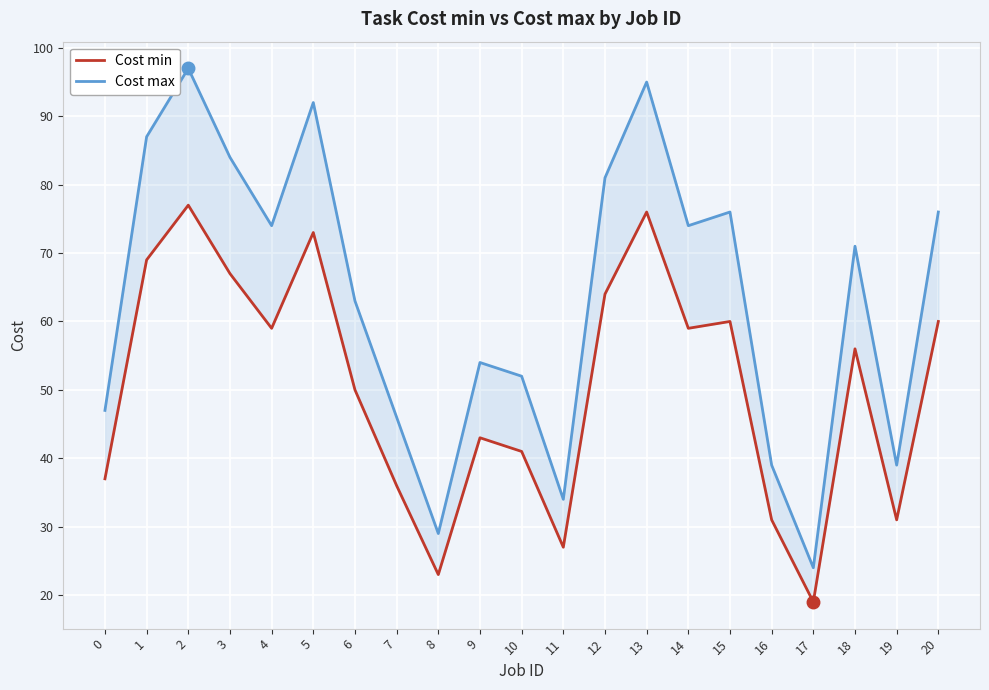

Rank the categories by Cost min value from lowest to highest.

17, 8, 11, 16, 19, 7, 0, 10, 9, 6, 18, 4, 14, 15, 20, 12, 3, 1, 5, 13, 2